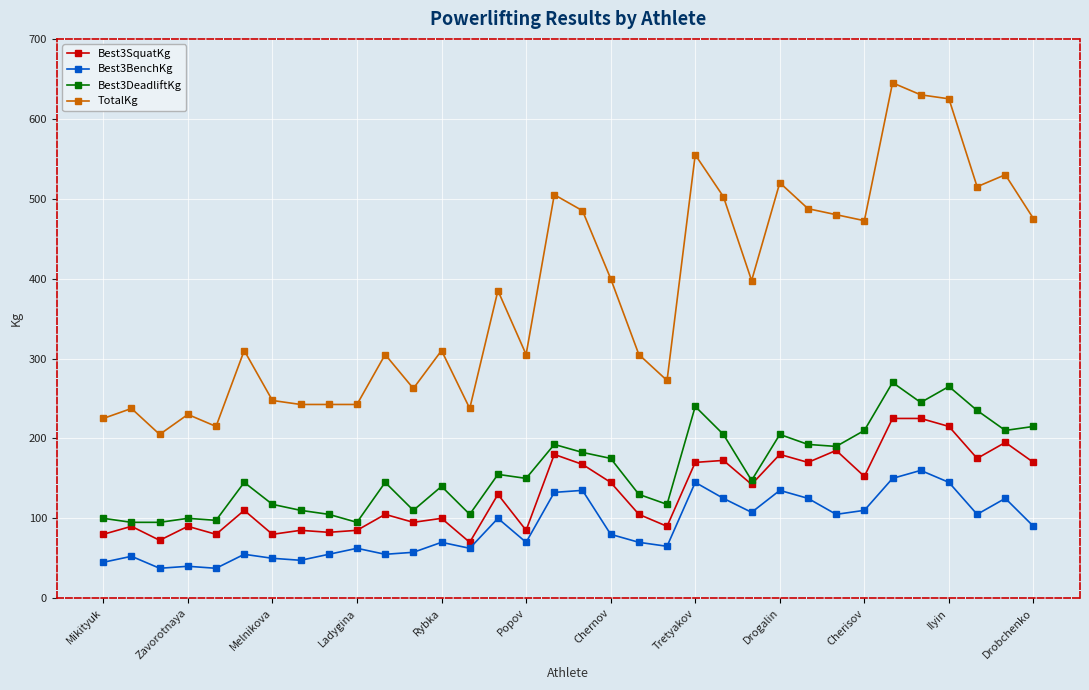

Which series has the largest total across all categories?

TotalKg